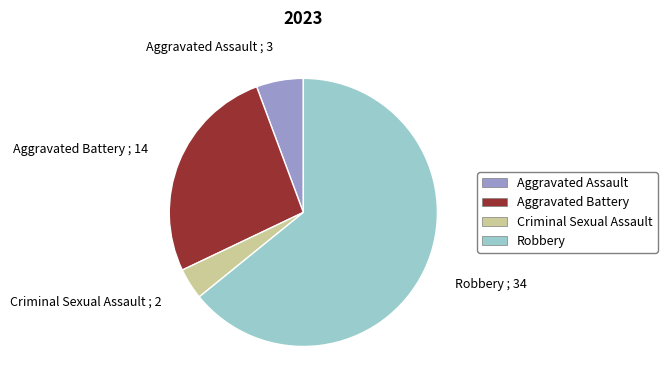

Rank the categories by value from highest to lowest.

Robbery, Aggravated Battery, Aggravated Assault, Criminal Sexual Assault